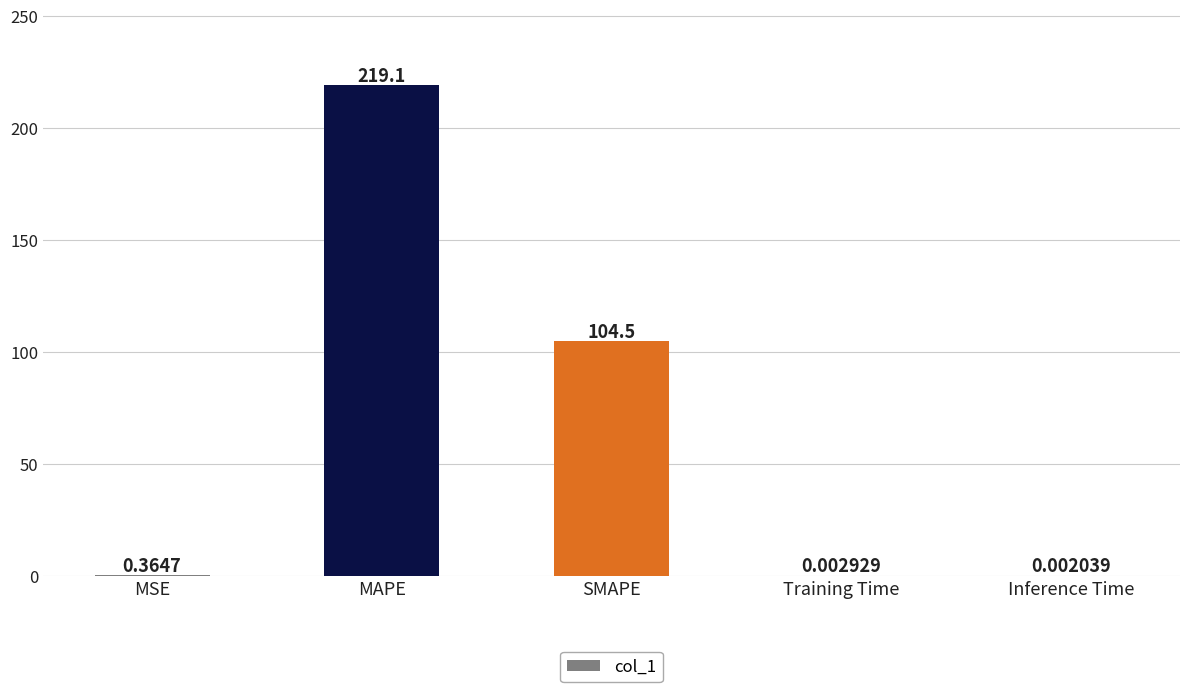

What is the maximum value shown in the chart?

219.1